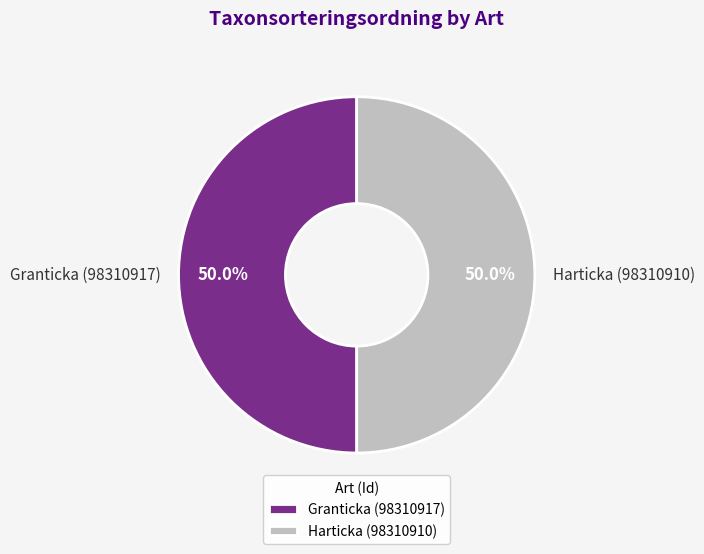

How many slices are in this pie chart?

2